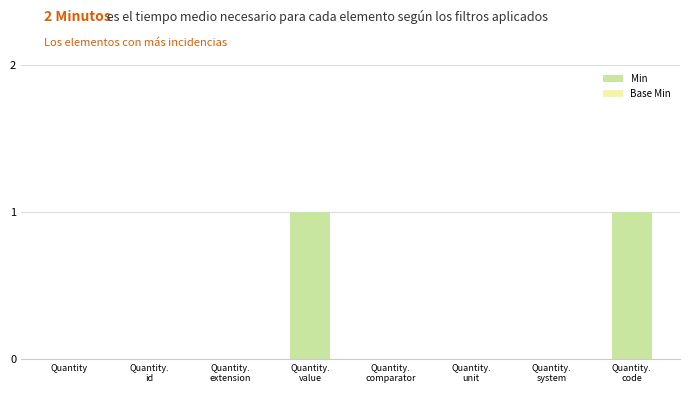

True or false: the data shows 1 at Quantity.

False